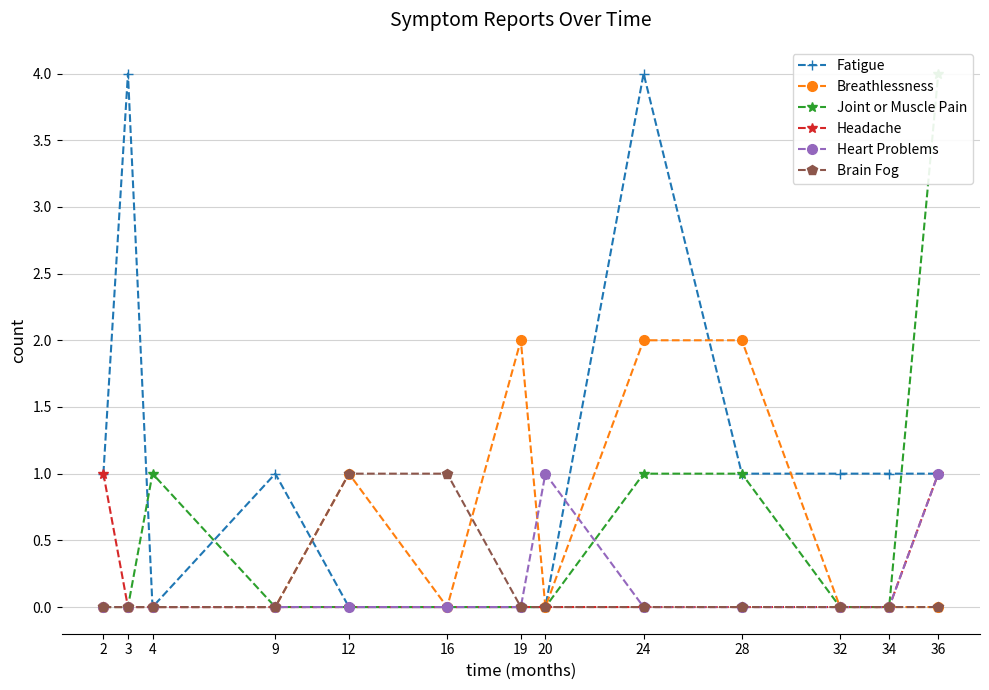

What are all the series names shown in the legend?

Fatigue, Breathlessness, Joint or Muscle Pain, Headache, Heart Problems, Brain Fog